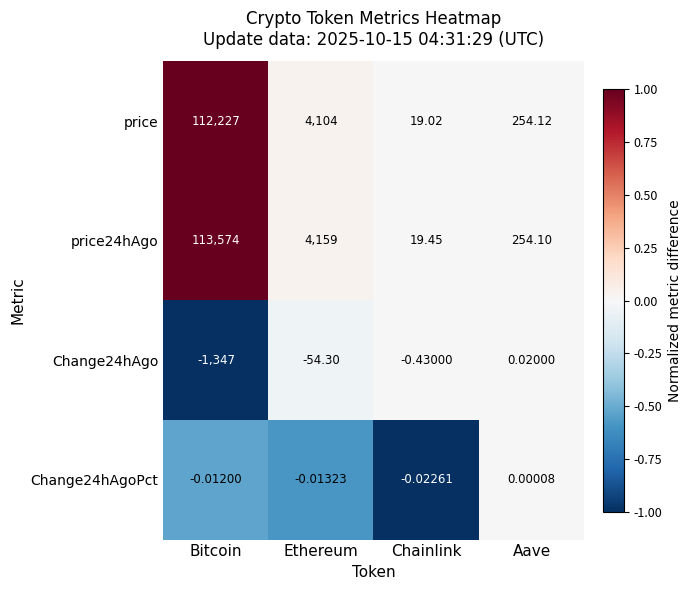

Where does the price24hAgo series first go above 4159?

Bitcoin